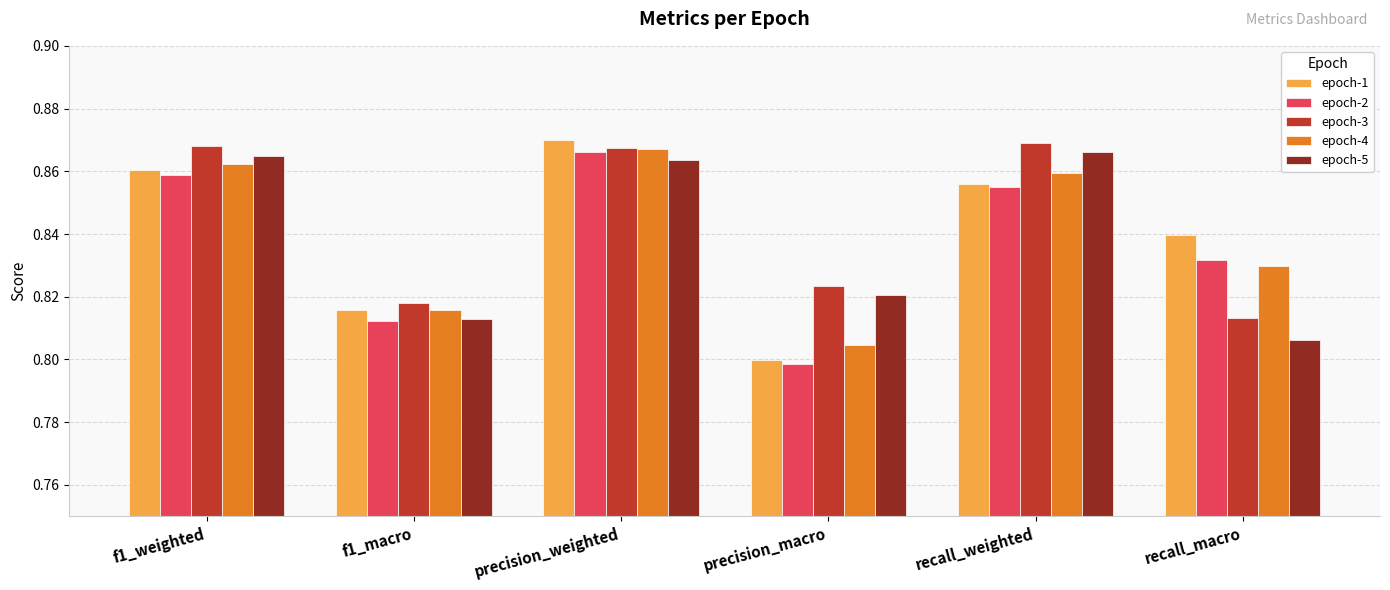

What are all the series names shown in the legend?

epoch-1, epoch-2, epoch-3, epoch-4, epoch-5